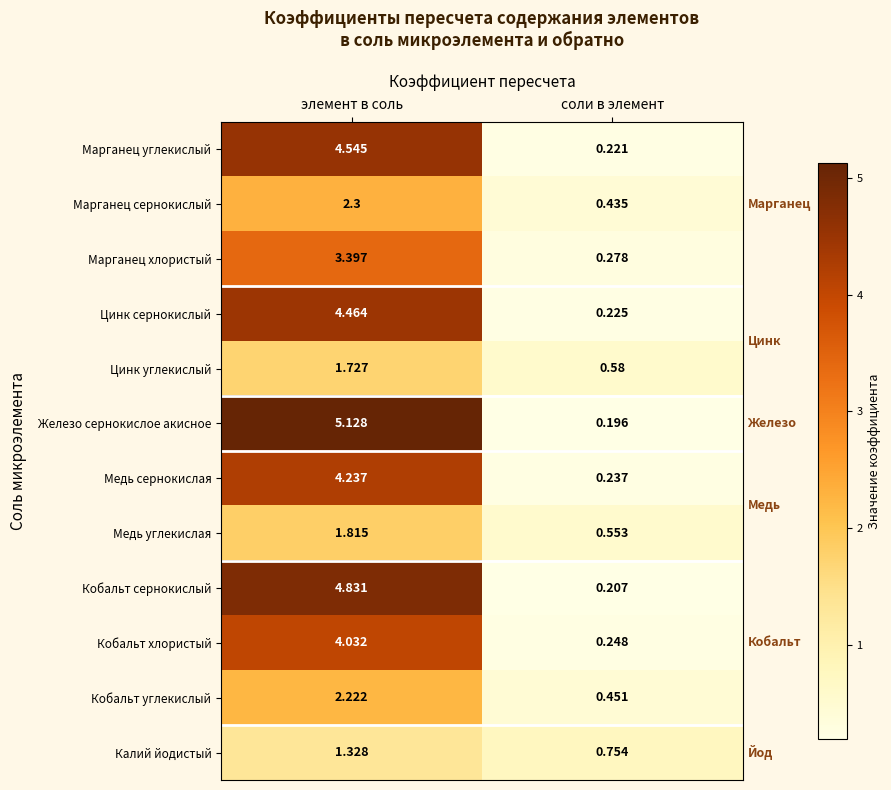

At which label is Медь сернокислая closest to 2?

соли в элемент